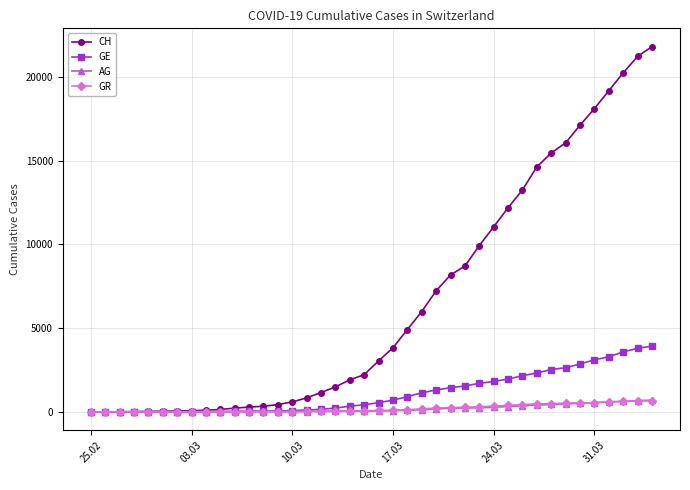

How many data points in GE are less than 549?

20